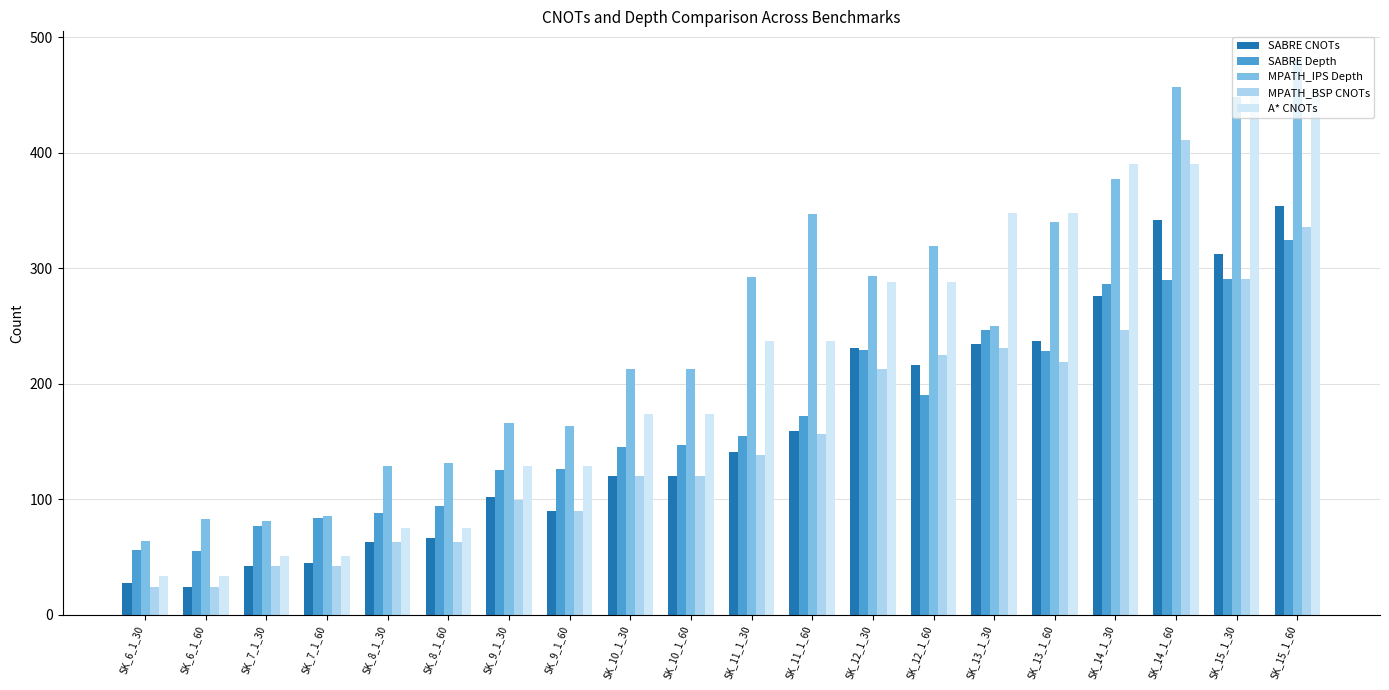

What is the maximum value for SABRE CNOTs?

354